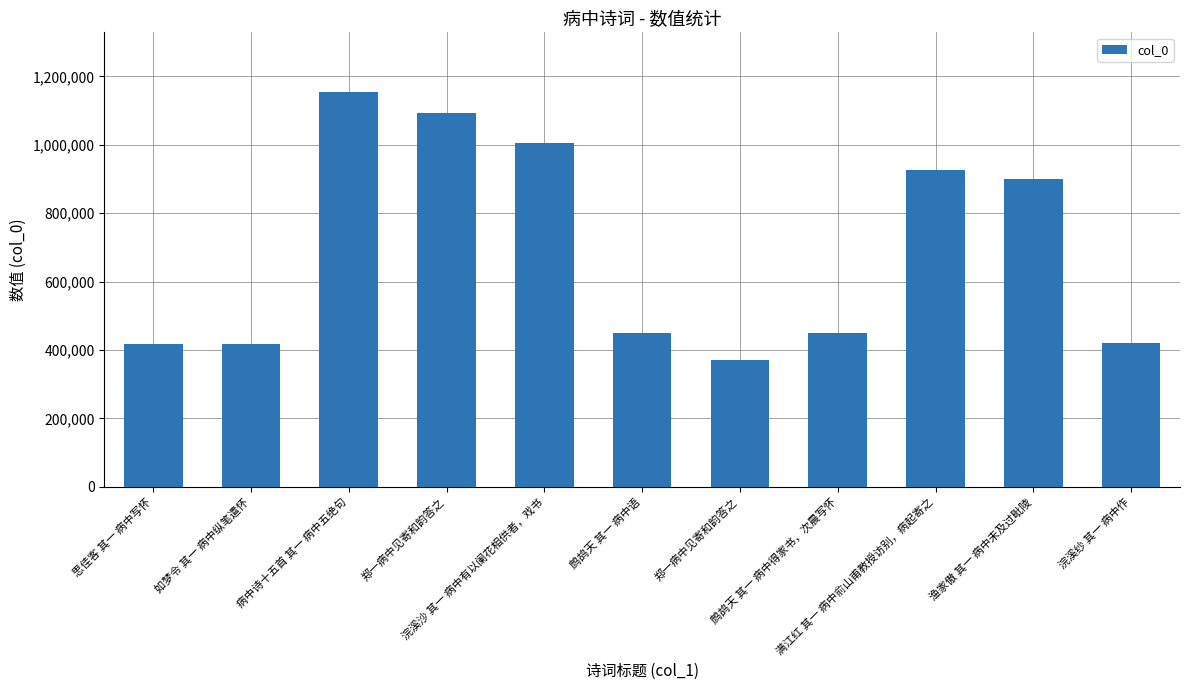

Reading left to right, list all the values displayed in this chart.

思佳客 其一 病中写怀=416601	如梦令 其一 病中纵笔遣怀=417574	病中诗十五首 其一 病中五绝句=1155528	郑一病中见寄和韵答之=1093491	浣溪沙 其一 病中有以阑花相供者，戏书=1004507	鹧鸪天 其一 病中语=450976	郑一病中见寄和韵答之=370315	鹧鸪天 其一 病中得家书，次晨写怀=450900	满江红 其一 病中俞山甫教授访别，病起寄之=926078	渔家傲 其一 病中未及过毗陵=899685	浣溪纱 其一 病中作=420967